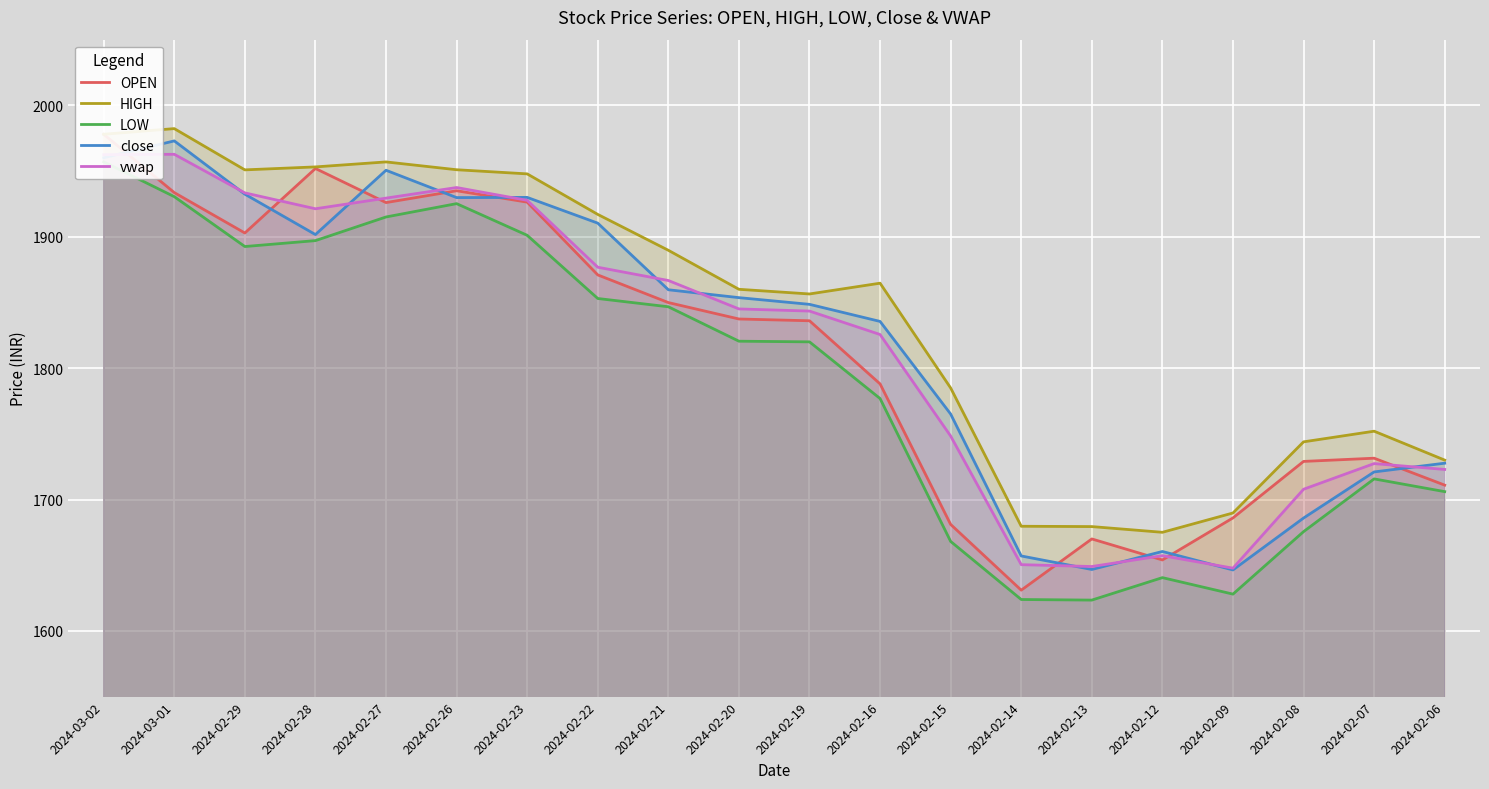

Reading left to right, list all the values displayed in this chart.

OPEN: 1978.0	1933.6	1902.8	1952.0	1926.0	1935.0	1926.3	1871.0	1849.9	1837.4	1836.0	1788.0	1681.0	1631.0	1670.0	1654.0	1686.0	1729.0	1731.5	1711.0
HIGH: 1978.0	1982.3	1950.9	1953.2	1957.0	1951.0	1947.8	1917.0	1889.7	1860.0	1856.5	1864.7	1784.9	1679.7	1679.4	1675.0	1689.8	1743.9	1752.0	1730.0
LOW: 1957.0	1930.5	1892.5	1897.0	1915.0	1925.2	1901.1	1853.0	1846.7	1820.5	1820.0	1776.8	1668.1	1623.9	1623.5	1640.5	1628.0	1675.5	1715.7	1706.0
close: 1960.1	1973.0	1932.4	1901.7	1950.6	1929.8	1930.0	1910.3	1859.7	1853.7	1848.5	1835.5	1765.0	1657.0	1646.8	1660.5	1646.4	1685.9	1721.0	1727.7
vwap: 1962.5	1962.8	1933.4	1921.3	1929.4	1937.5	1927.7	1876.8	1866.7	1845.1	1843.4	1825.6	1748.3	1650.4	1649.0	1657.3	1647.8	1707.8	1727.3	1722.9